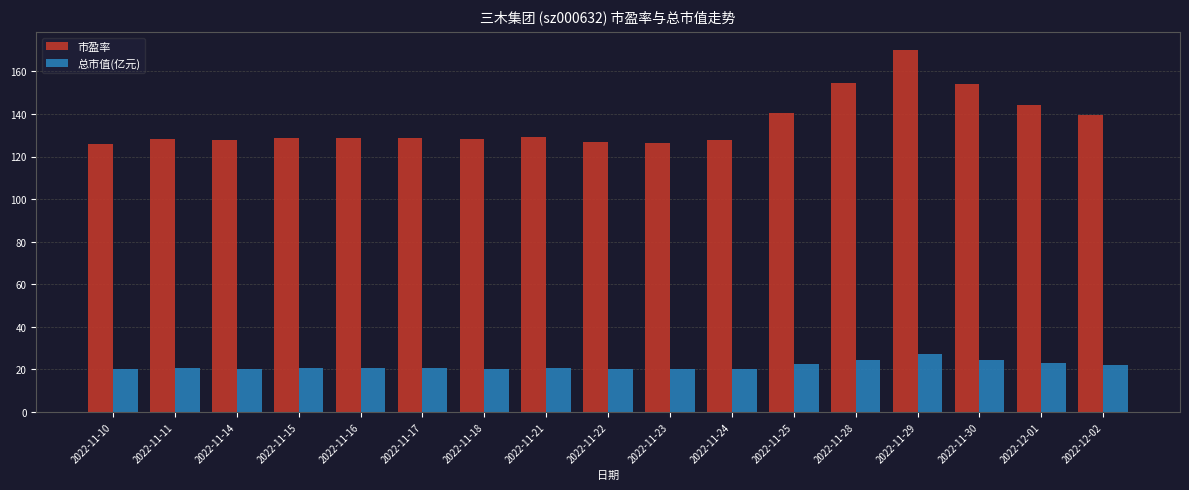

At which category is the sum across all series the highest?

2022-11-29